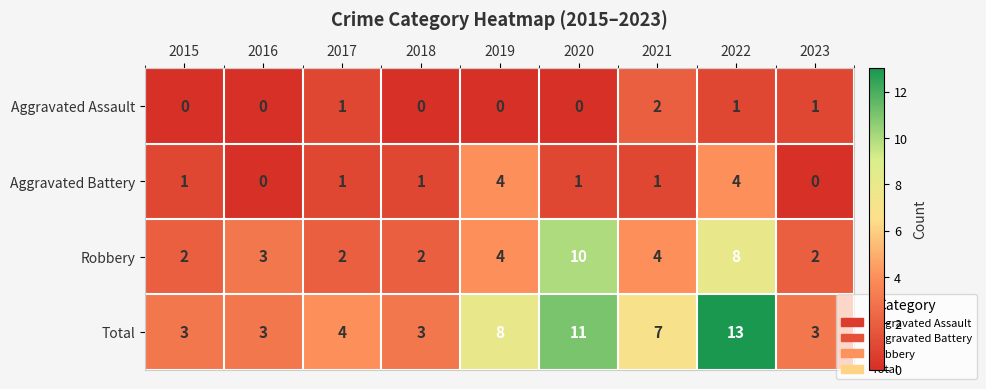

Count the Robbery values in the range 2 to 4.

7